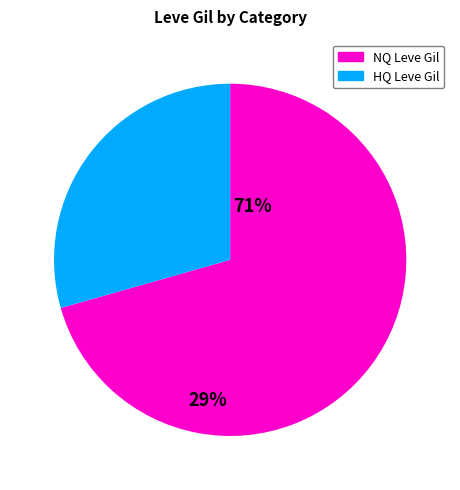

Count the number of slices in the pie.

2